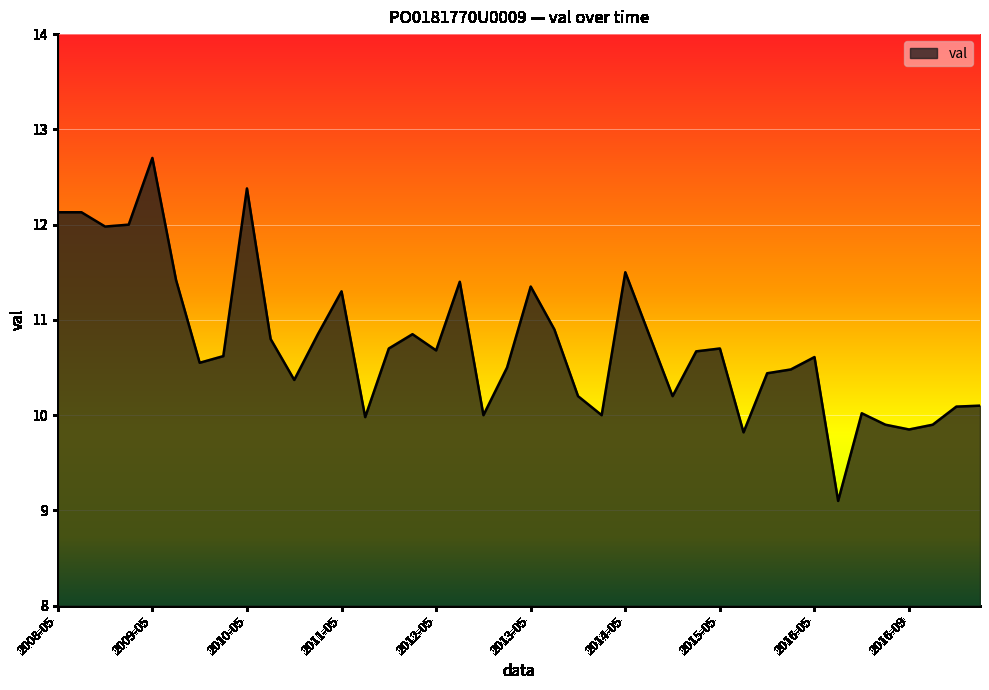

What is the greatest value displayed?

12.7